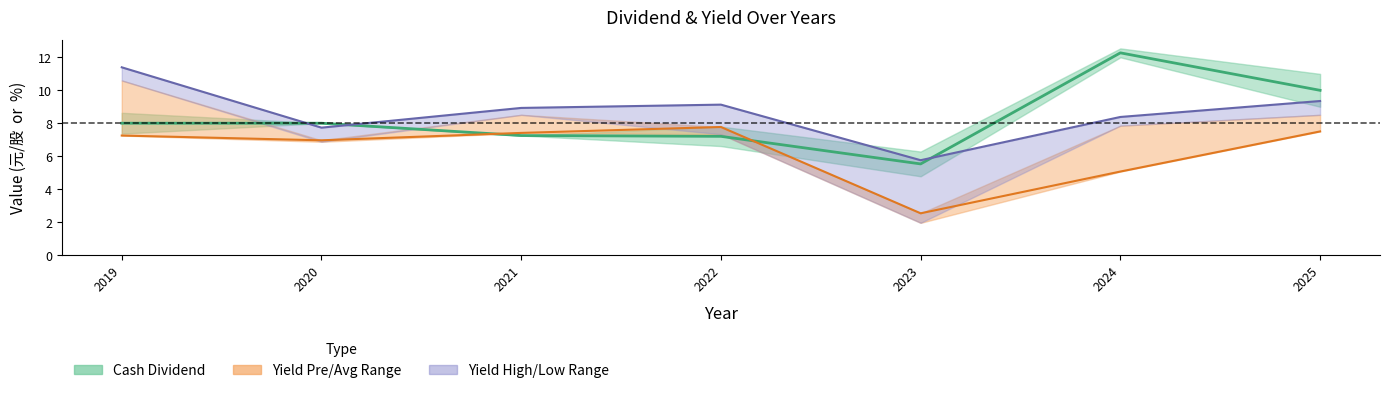

True or false: Yield (low price) and Yield (pre-ex div) cross at least once.

False